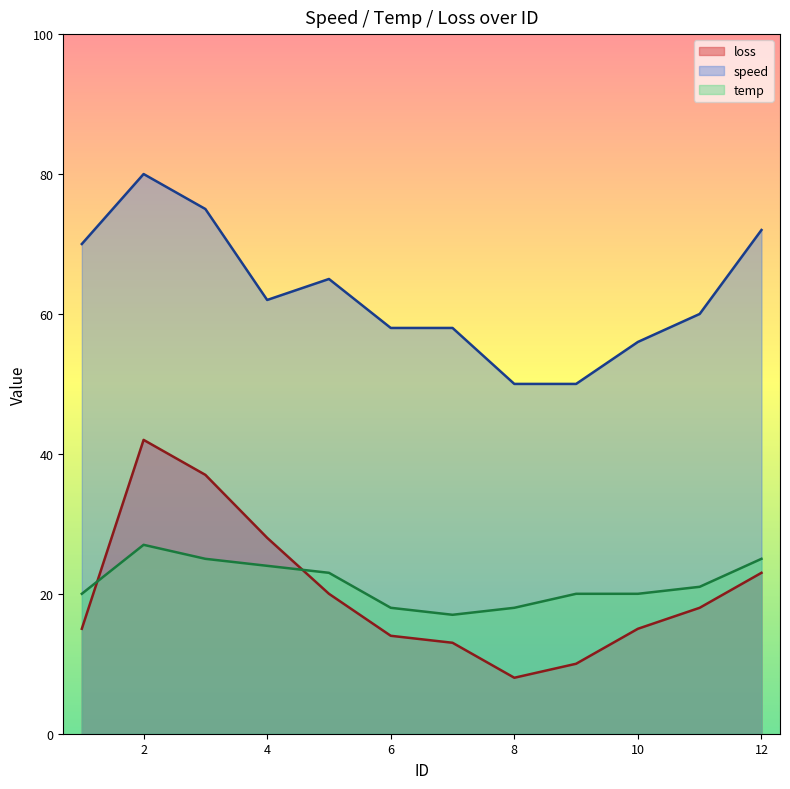

Which series ends up on top after the final intersection of temp and loss?

temp